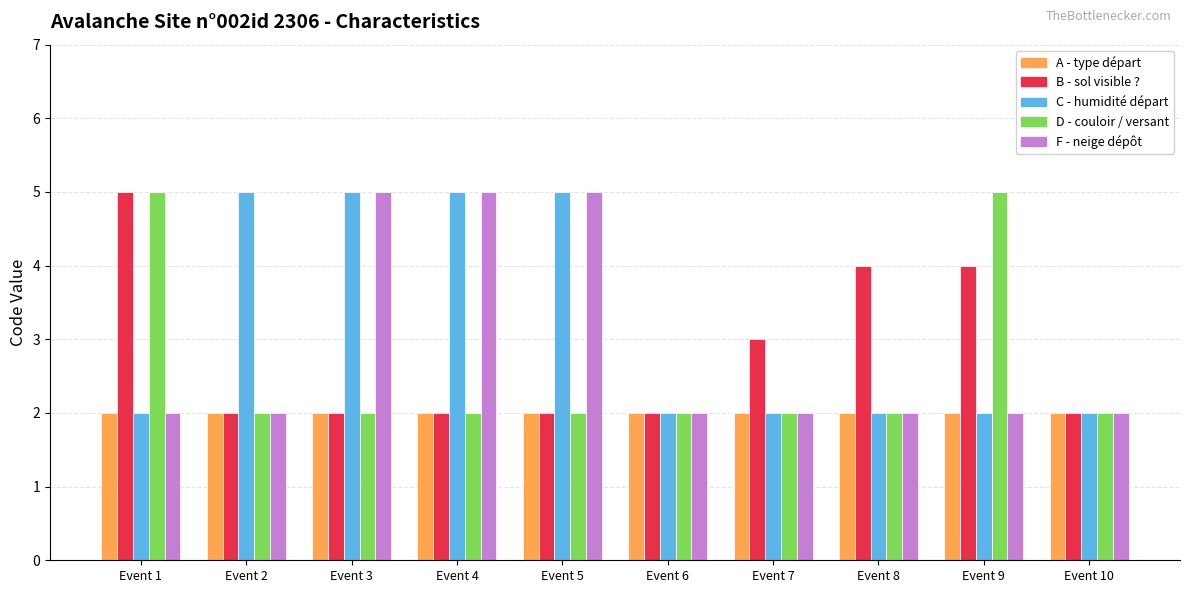

How many groups of bars are there?

10